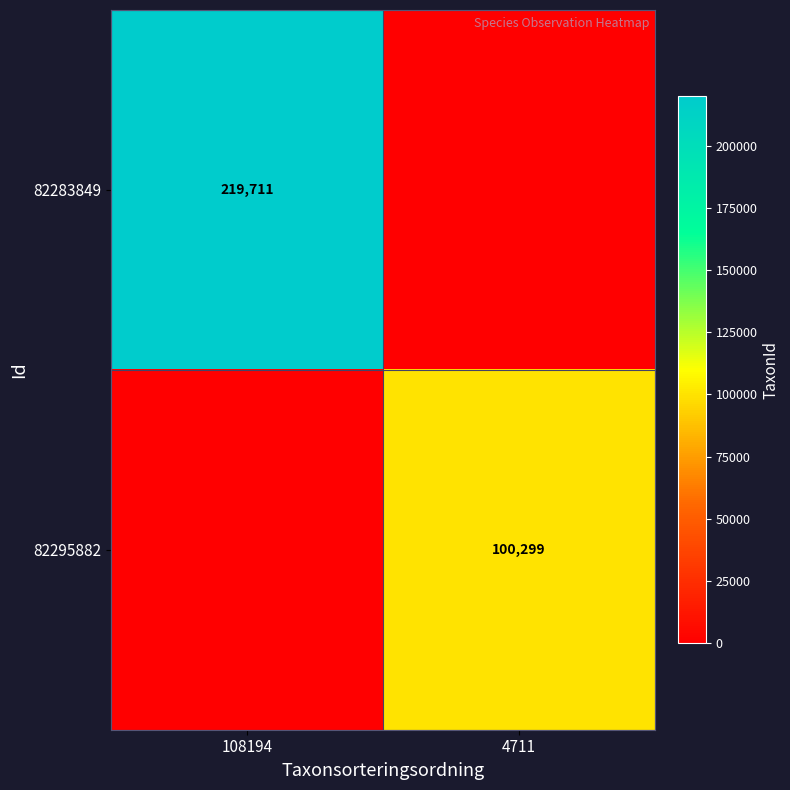

The value of 82283849 at 108194 is 318896. True or false?

False